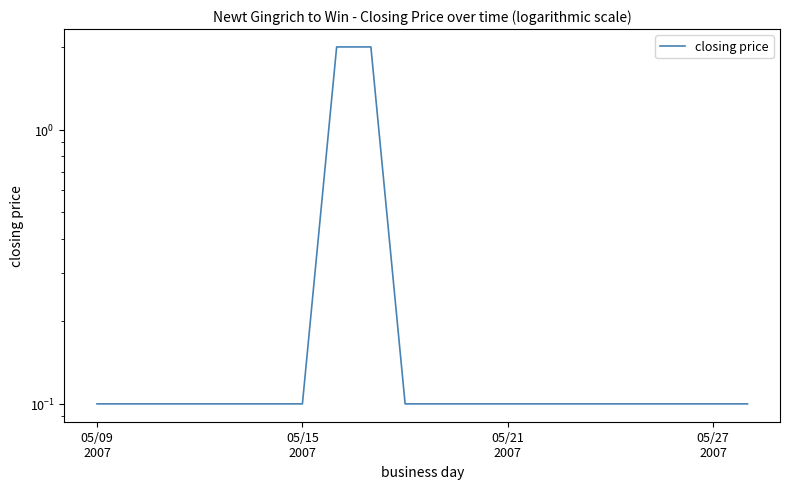

What is the greatest value displayed?

2.0